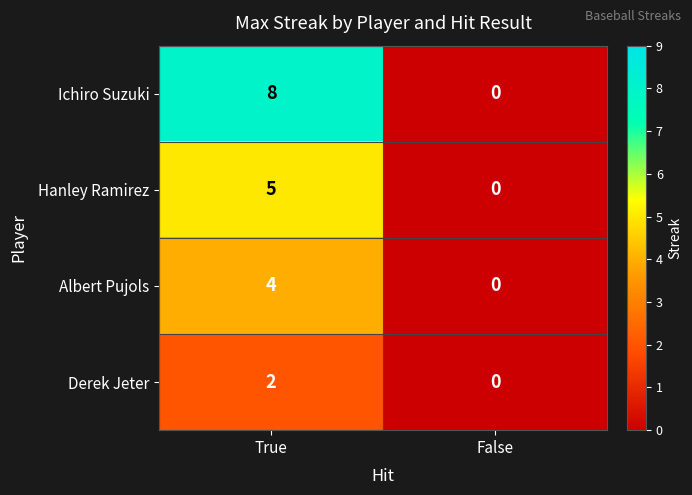

Is it true that Albert Pujols equals 2 at False?

False